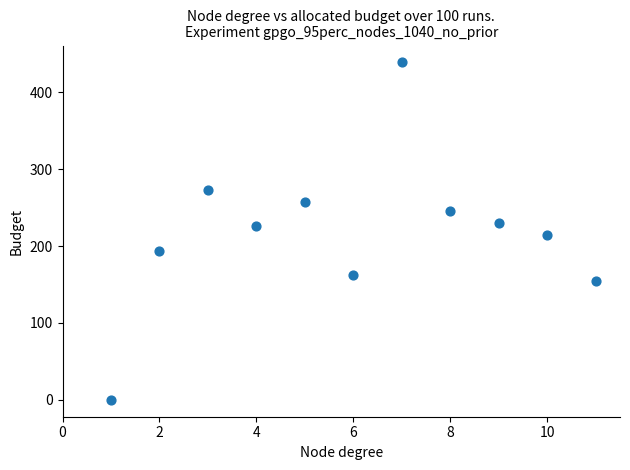

What is the average X value?

6.0